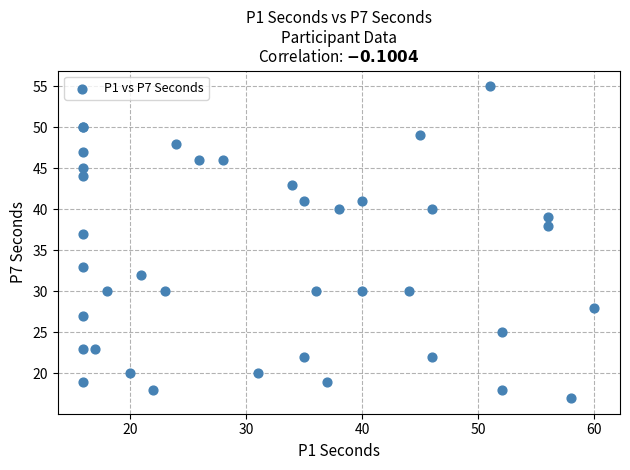

What Y value in the scatter plot is closest to 36?

37